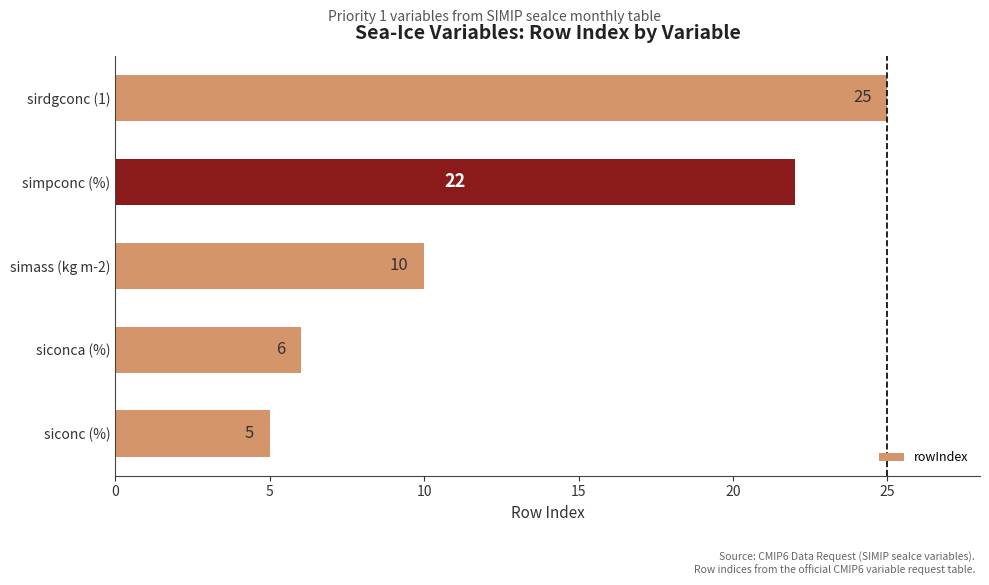

What is the average value?

14